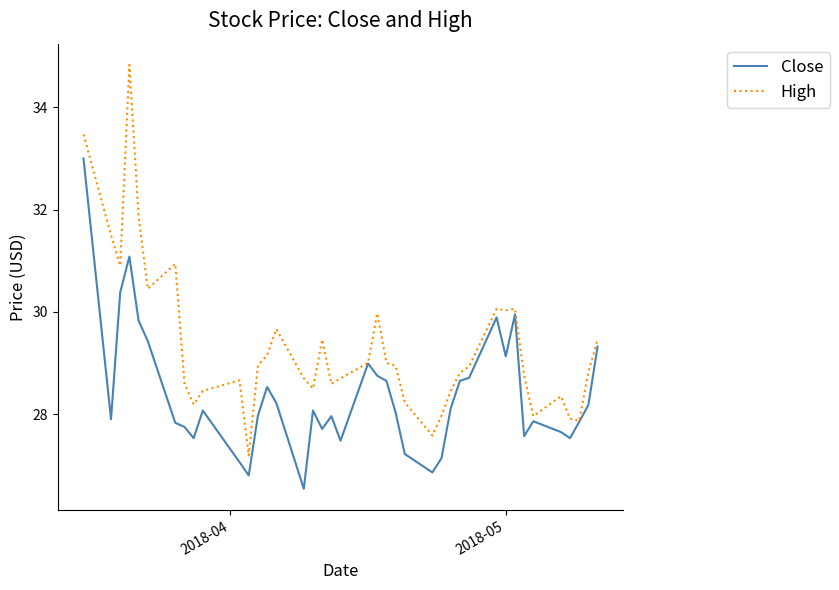

Which series has the largest total across all categories?

High